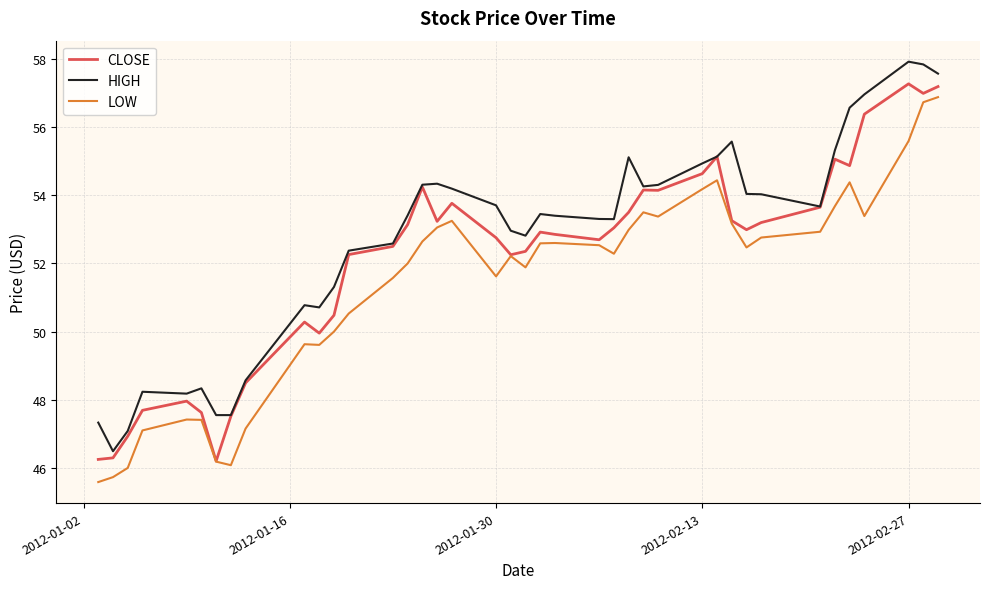

What is the maximum value shown in the chart?

57.9